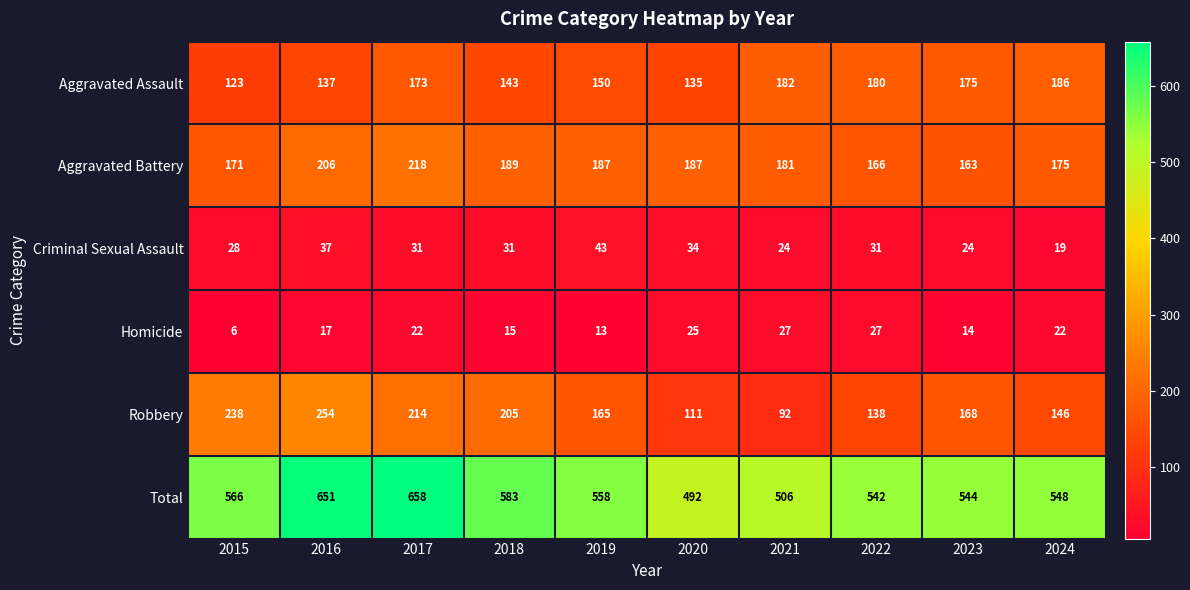

Which series has the widest spread of values?

Total